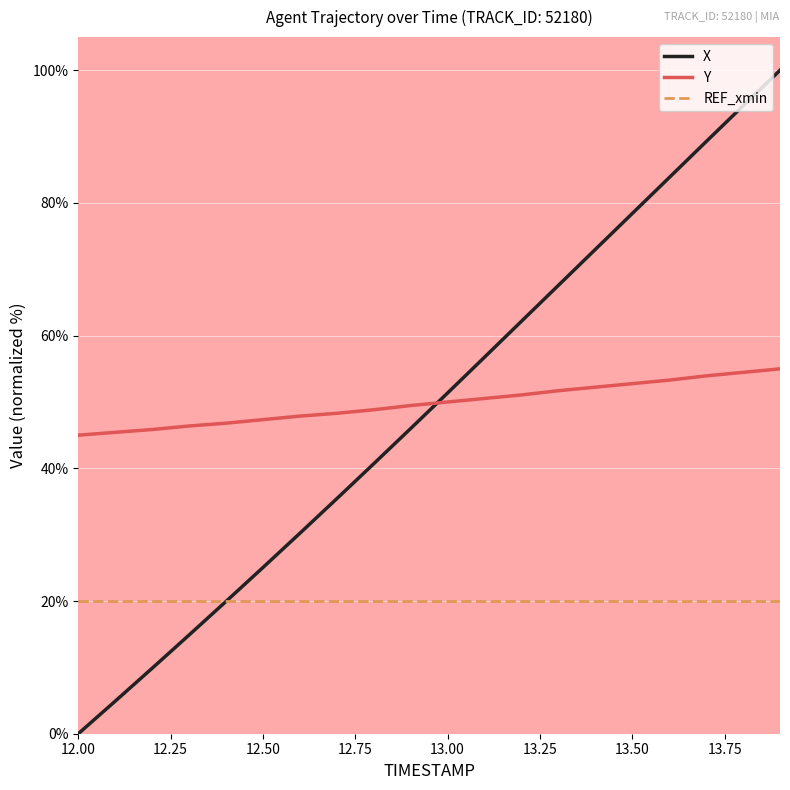

Reading left to right, extract all data points from this chart.

X: 0.0	4.9	9.9	14.9	19.9	25.1	30.2	35.4	40.7	46.0	51.4	56.8	62.2	67.6	73.0	78.4	83.8	89.2	94.6	100.0
Y: 45.0	45.4	45.9	46.4	46.8	47.3	47.9	48.3	48.8	49.5	50.0	50.5	51.1	51.7	52.2	52.8	53.3	53.9	54.5	55.0
REF_xmin: 20.0	20.0	20.0	20.0	20.0	20.0	20.0	20.0	20.0	20.0	20.0	20.0	20.0	20.0	20.0	20.0	20.0	20.0	20.0	20.0